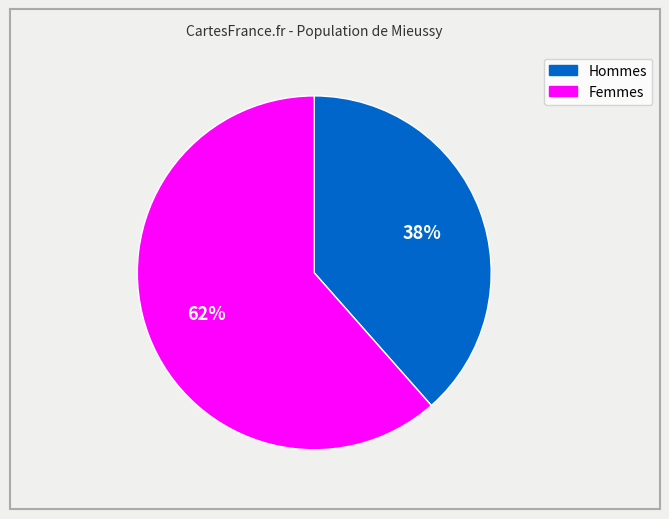

To the nearest percent, what is the average slice percentage?

50%